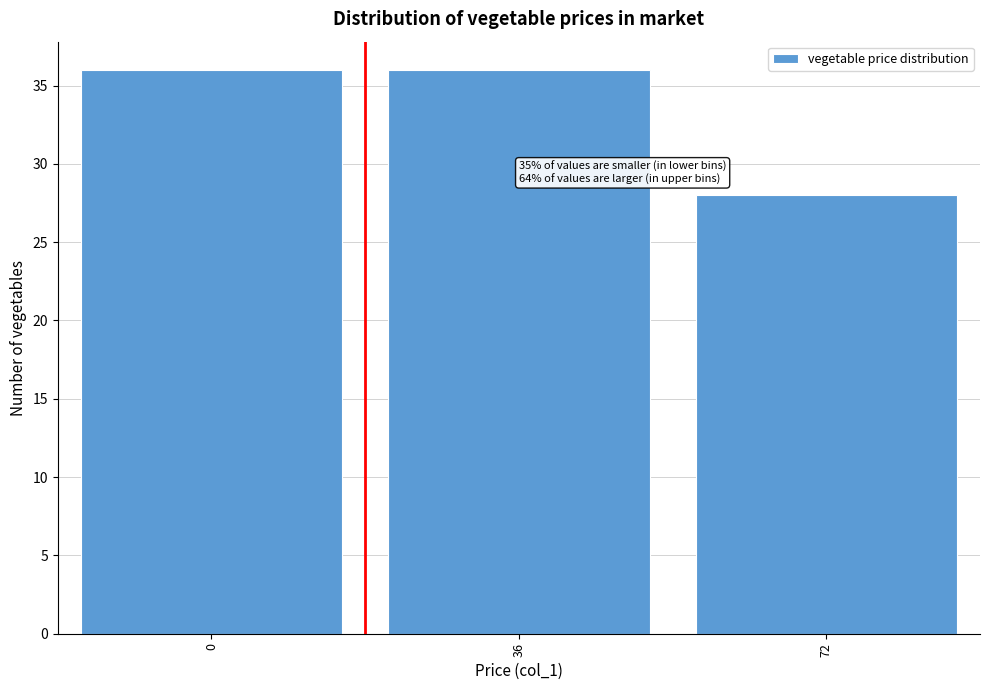

Reading left to right, extract all data points from this chart.

36	36	28